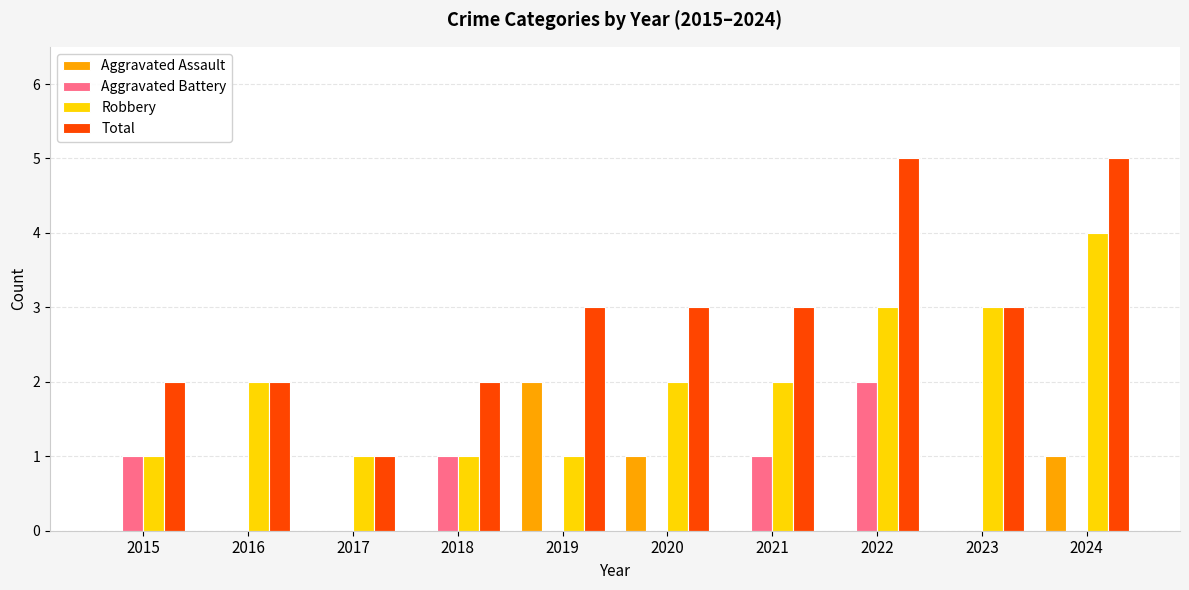

What is the spread (max minus min) of values at 2021?

3